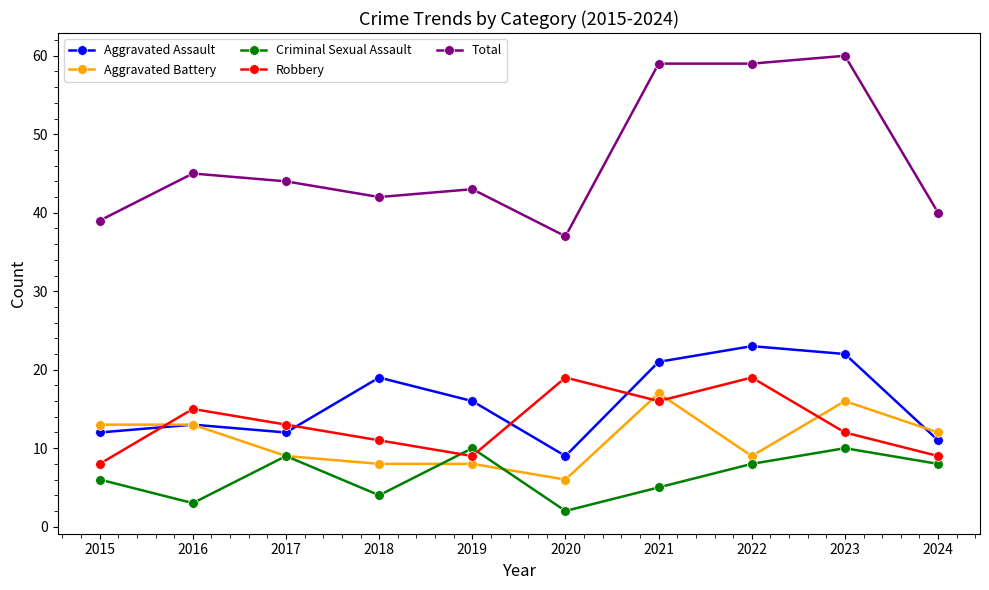

The Aggravated Assault series shows 7 at 2023. True or false?

False